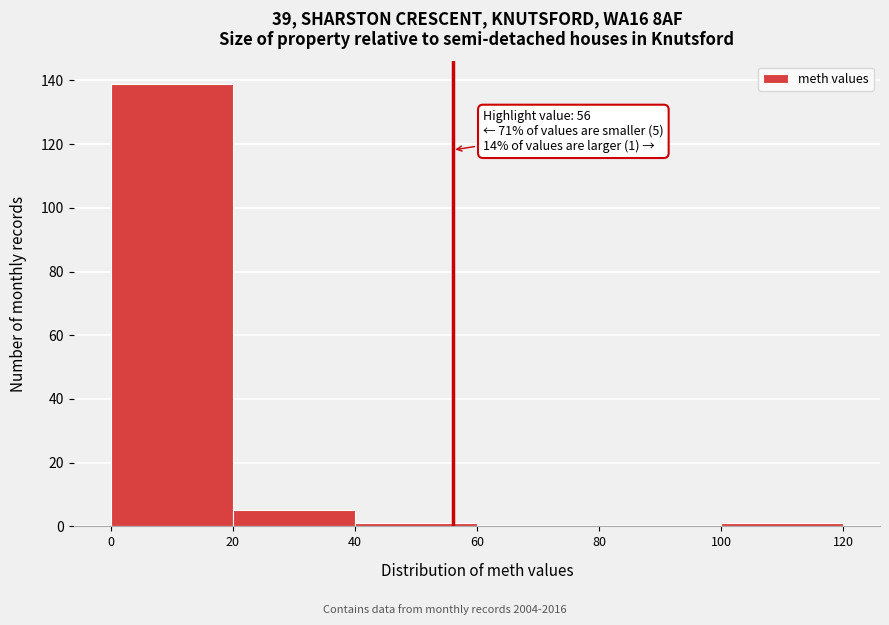

Over which range of the x-axis is the bar tallest?

0 to 20